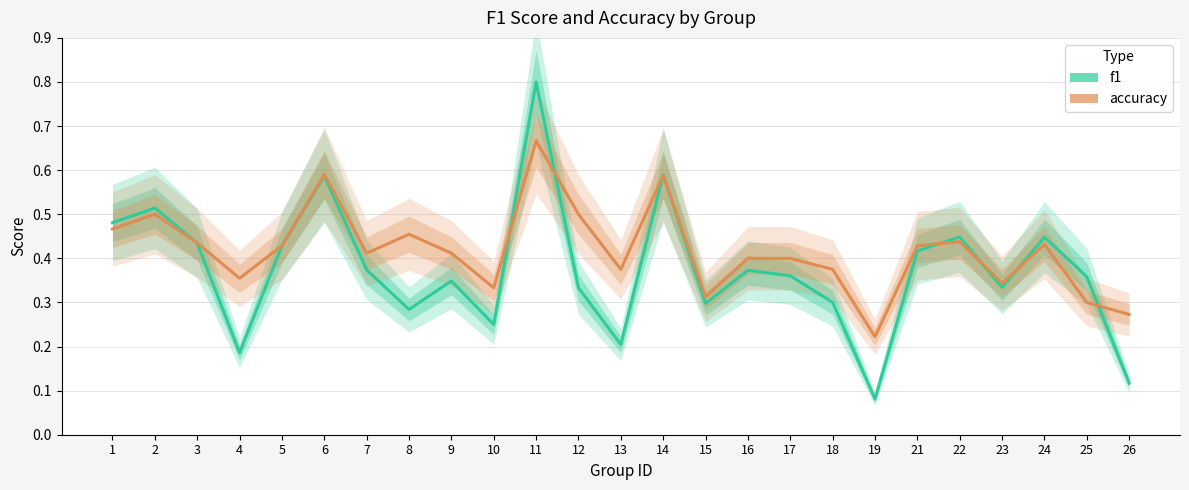

Which category has the lowest value in the f1 series?

19